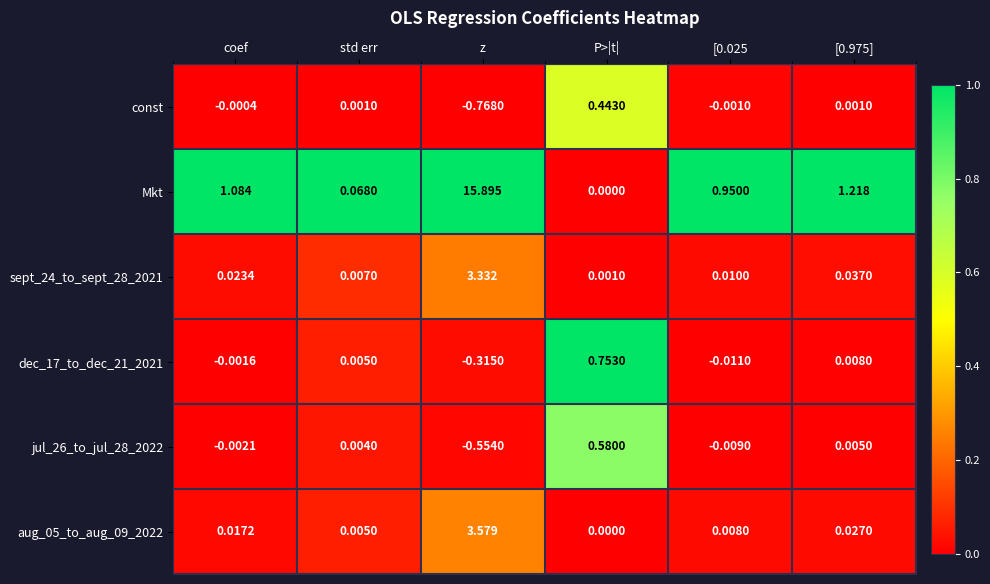

Which label corresponds to the smallest value in the chart?

z